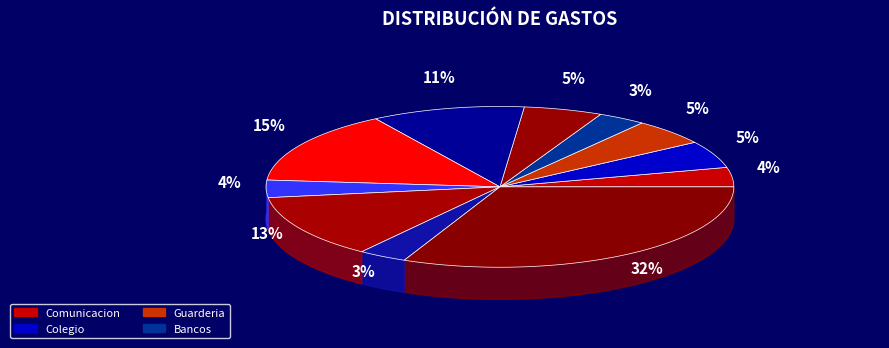

Does Hogar represent more than half of the total?

No